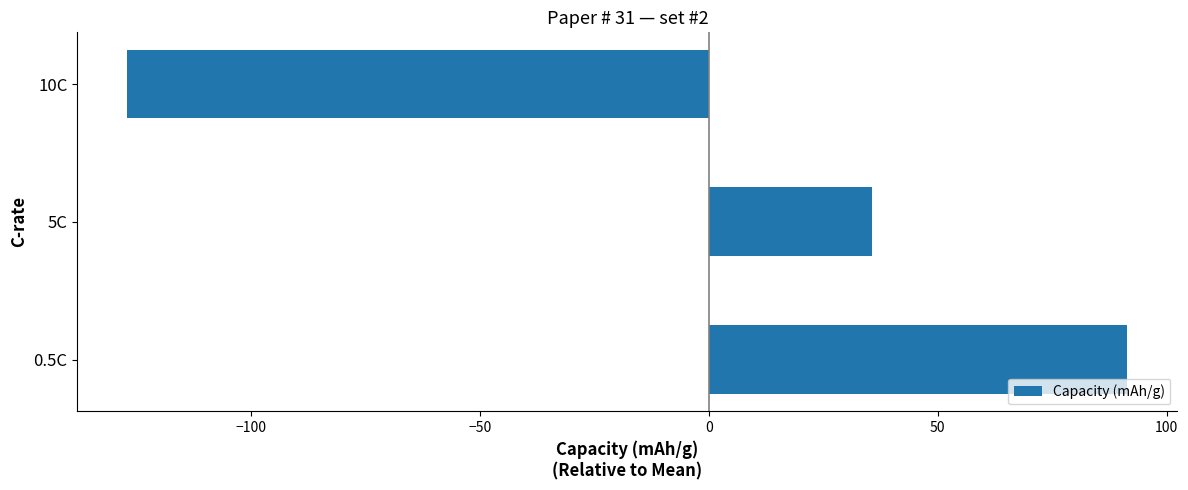

List the labels in order of value, largest first.

0.5C, 5C, 10C